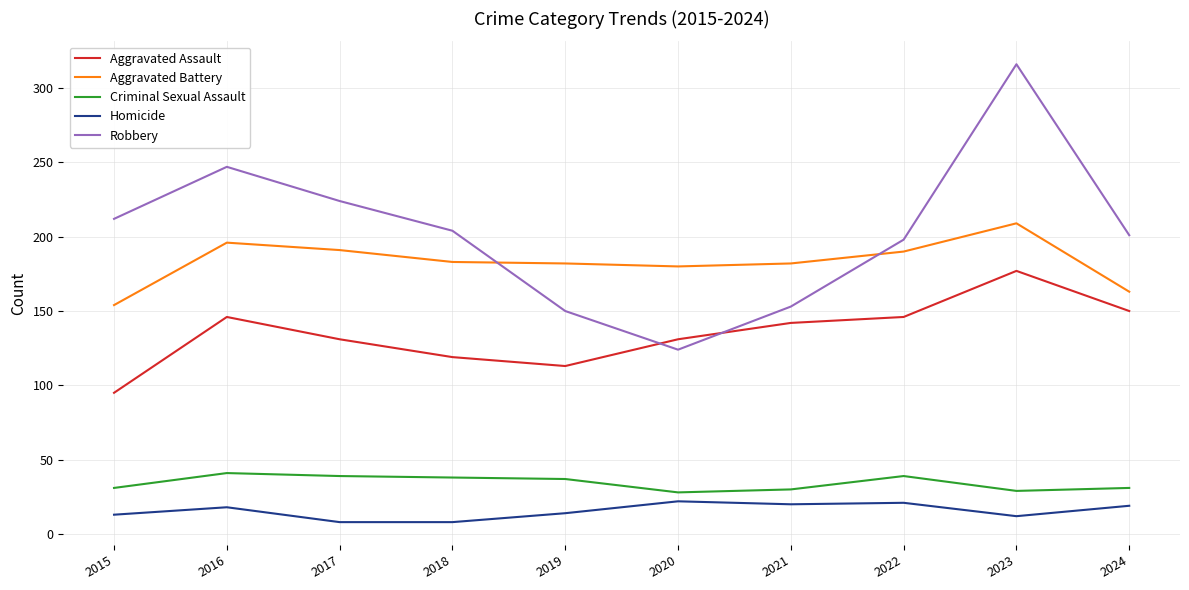

How many series are shown in this chart?

5